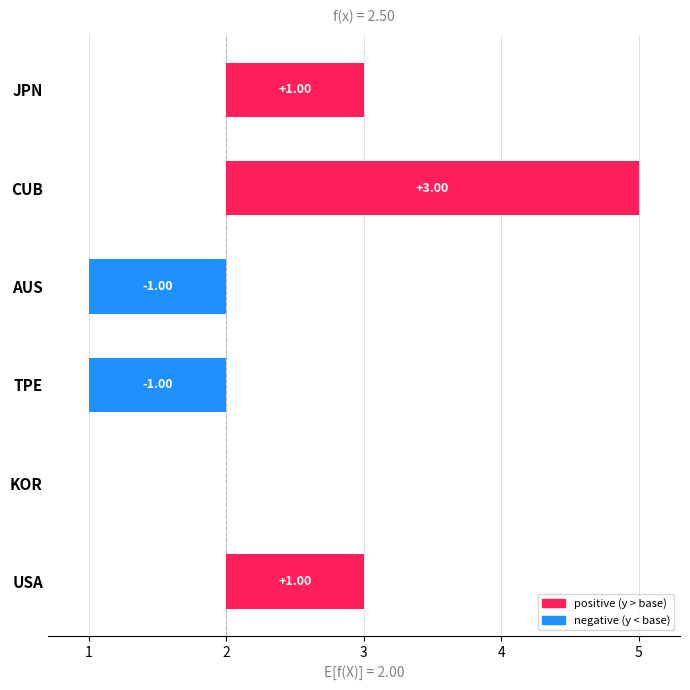

What is the ratio of the value at USA to the value at AUS?

1.0